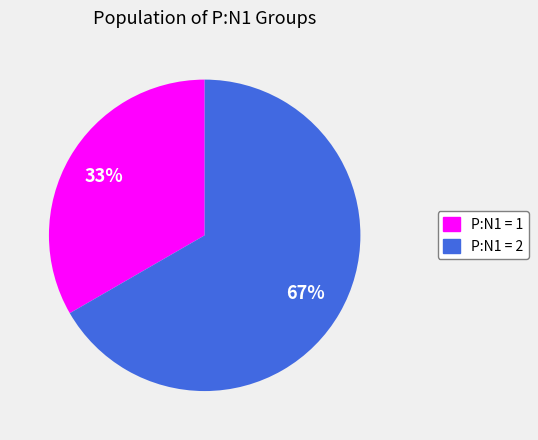

Which has a higher value, P:N1 = 1 or P:N1 = 2?

P:N1 = 2